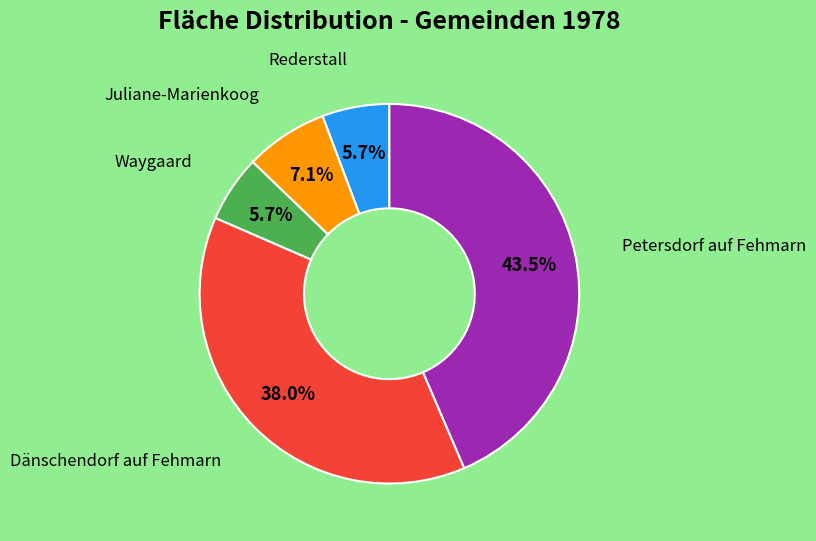

Is there any slice that represents more than half of the pie?

No